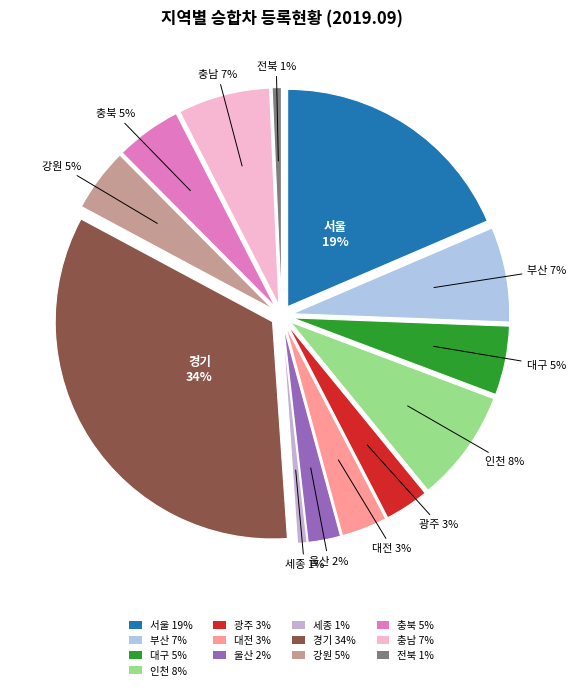

Is it true that 인천 is 18% of the pie?

False